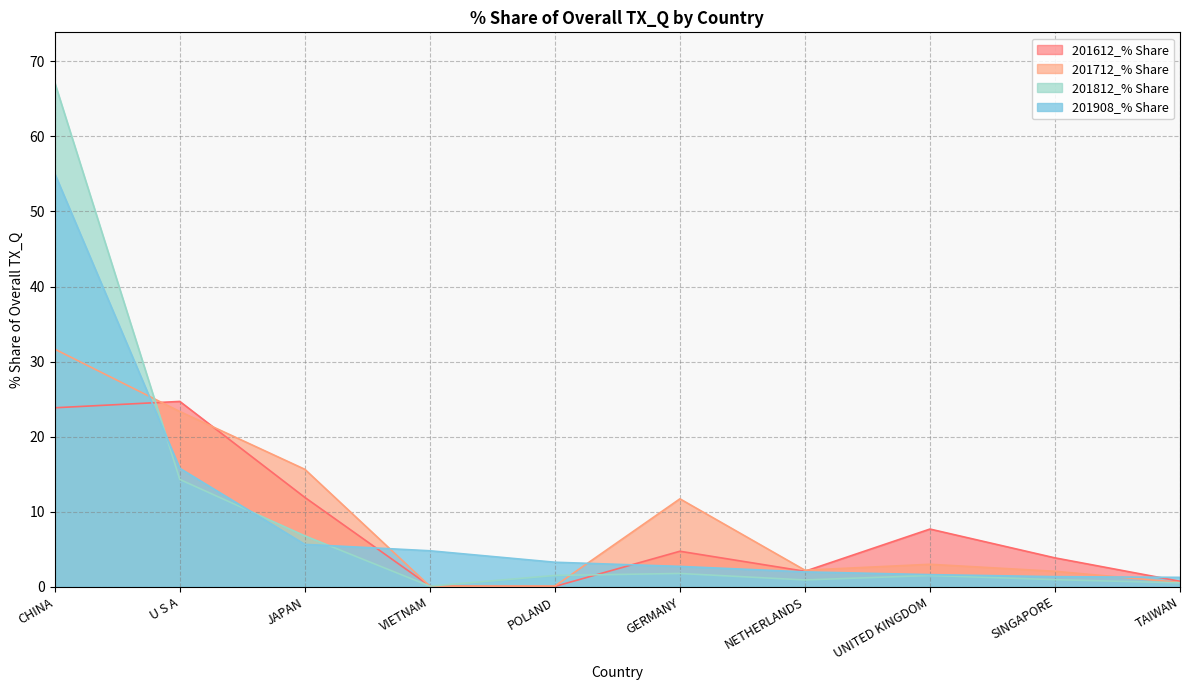

Is the value of 201712_% Share at SINGAPORE greater than the value of 201812_% Share at JAPAN?

No